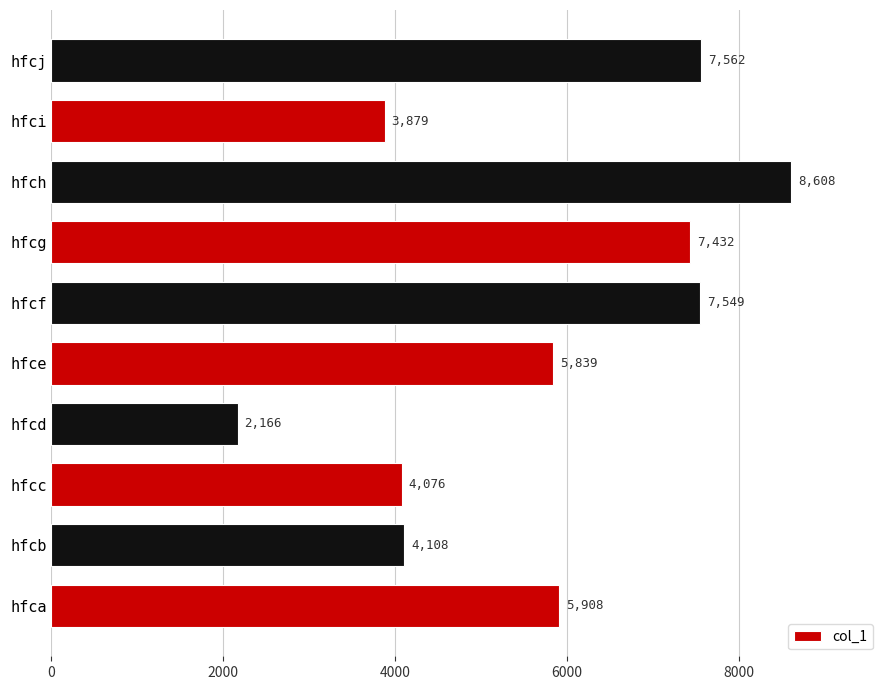

The chart shows a value of 1204 at hfci. True or false?

False